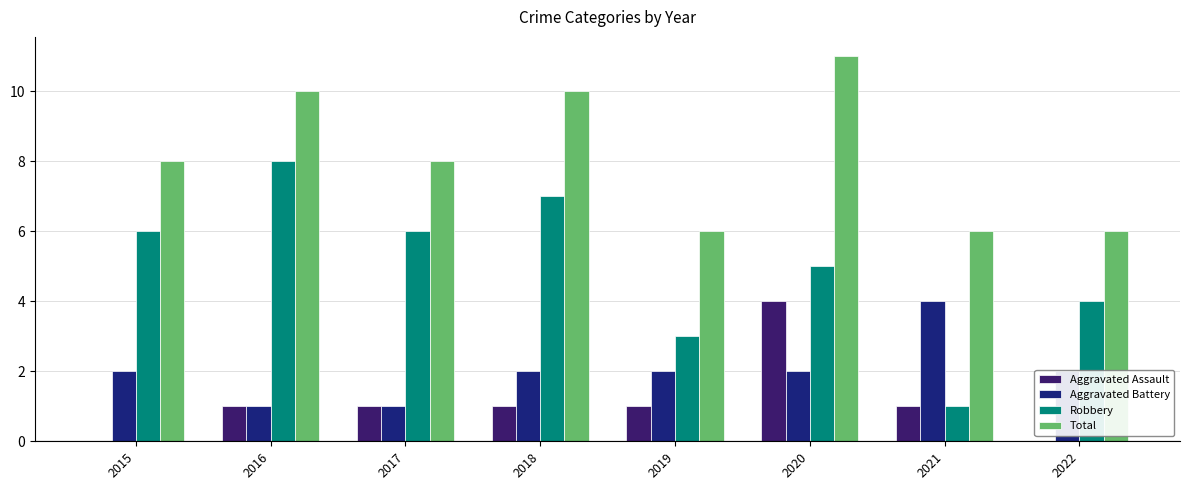

Count the number of categories in the chart.

8